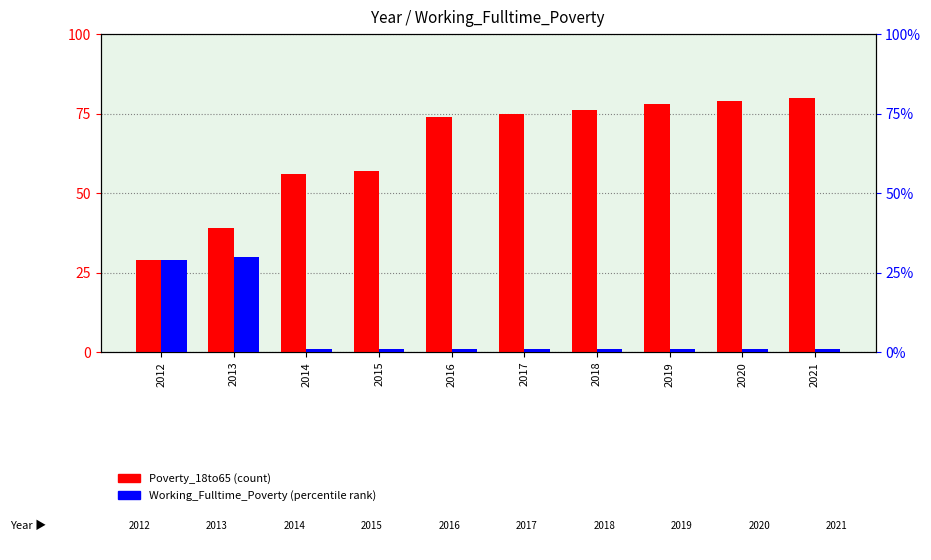

What is the smallest value displayed?

1